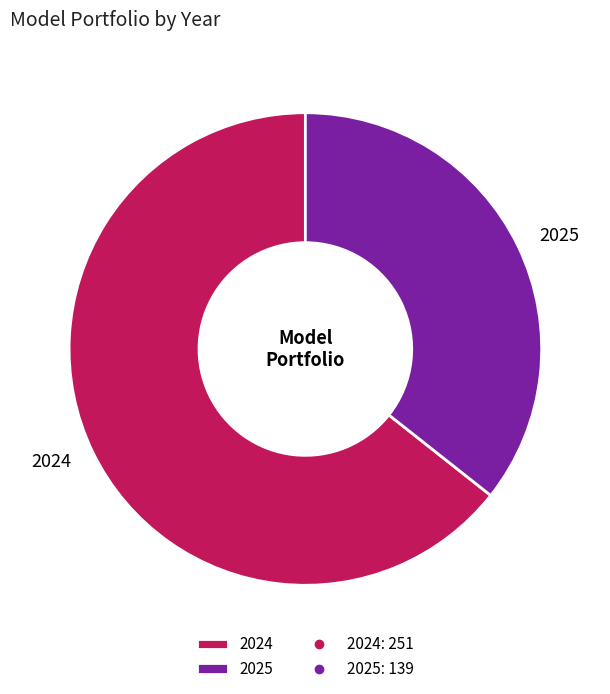

Do 2025 and 2024 together represent more than half of the pie?

Yes